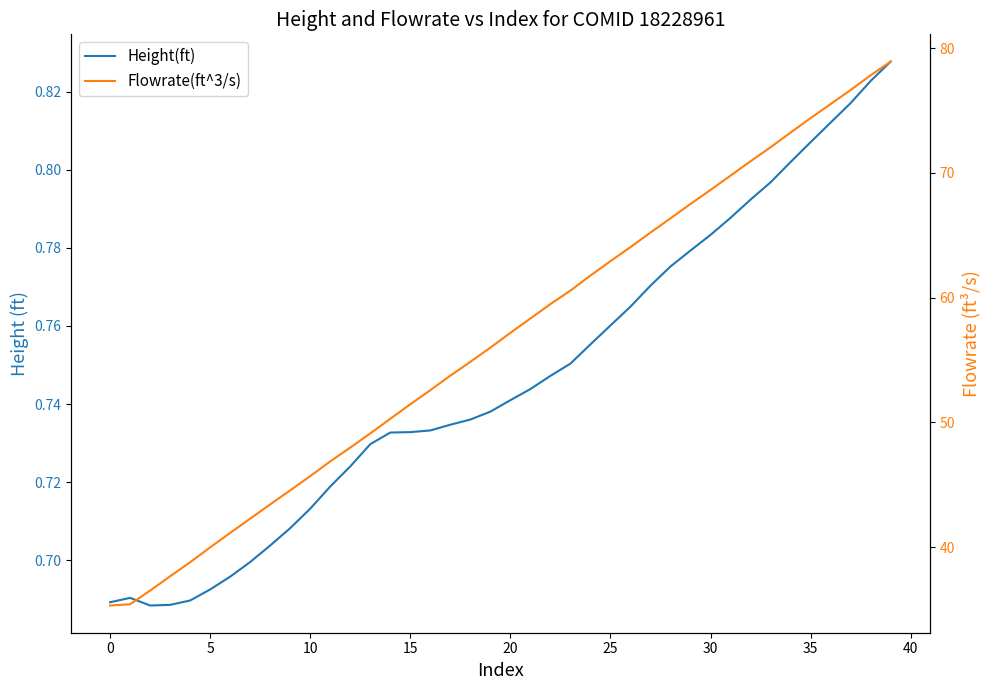

What is the approximate value of Flowrate(ft^3/s) at 33?

72.1